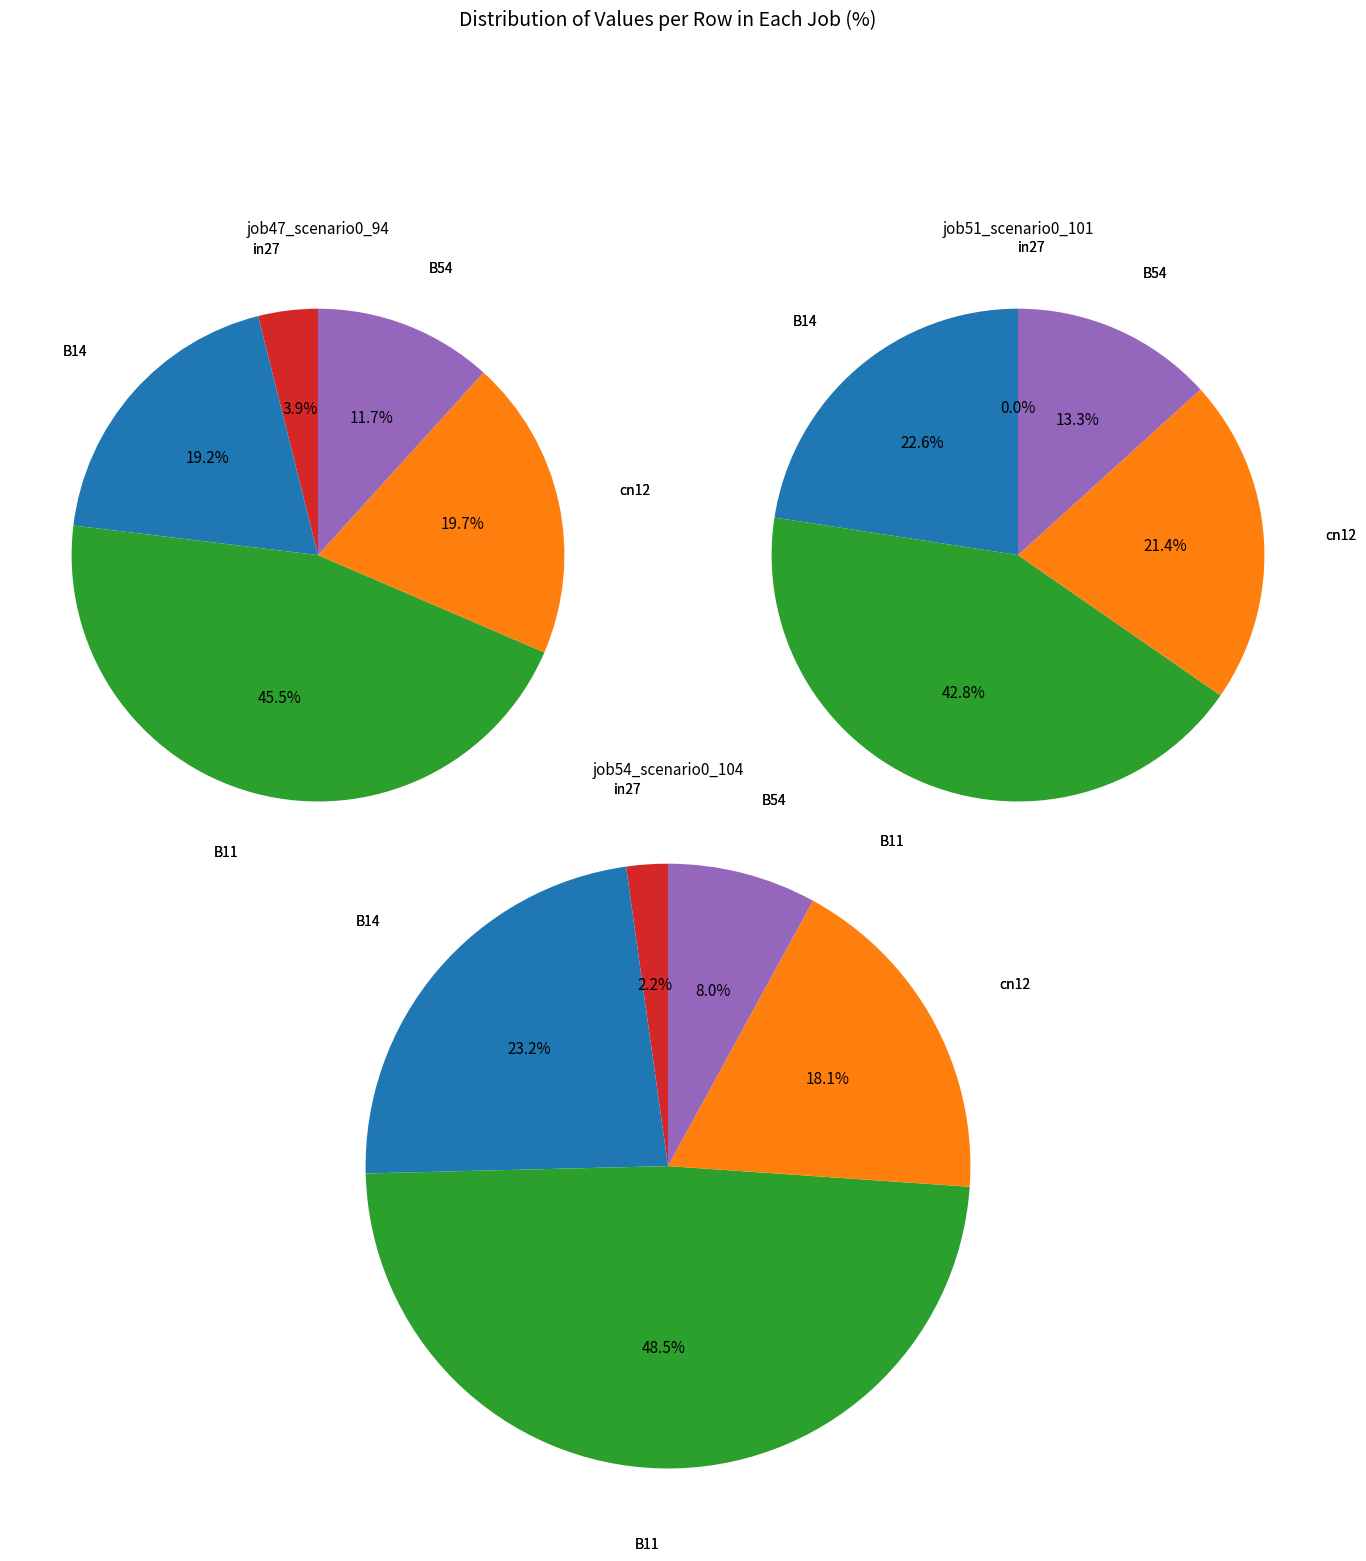

Rank the series by their average value, from lowest to highest.

job47_scenario0_94, job51_scenario0_101, job54_scenario0_104